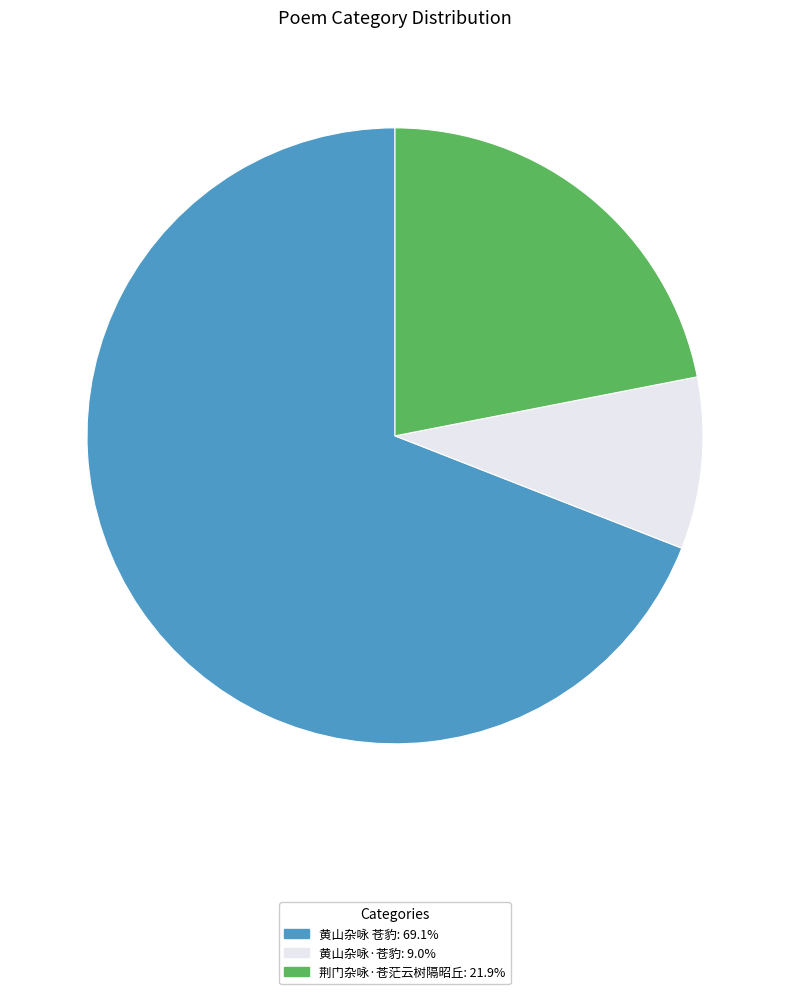

The 荆门杂咏·苍茫云树隔昭丘 slice represents 22% of the pie. True or false?

True